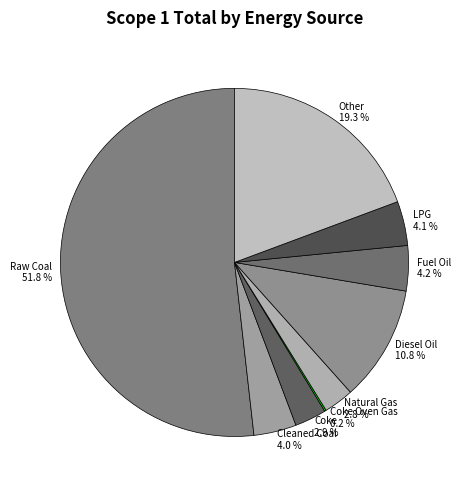

What is the total percentage of Diesel Oil and Other?

30.1%